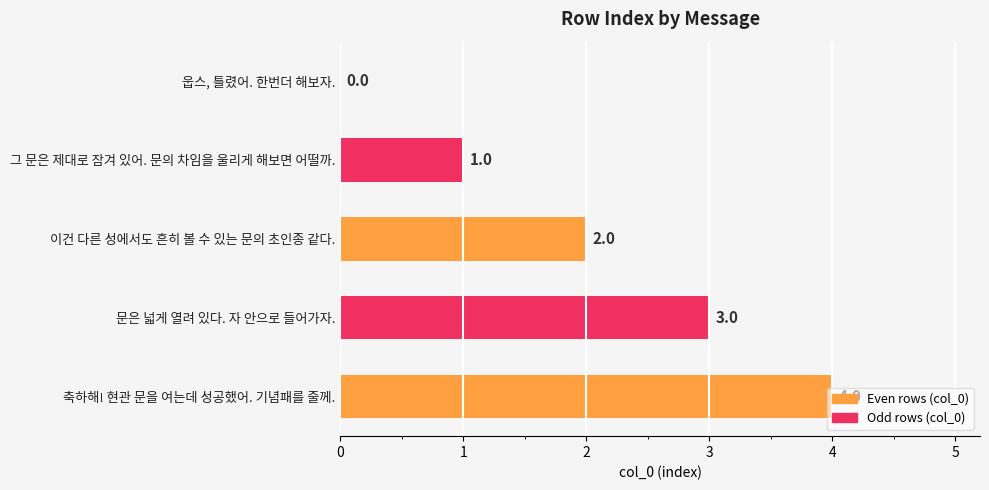

How many positive values are there?

4